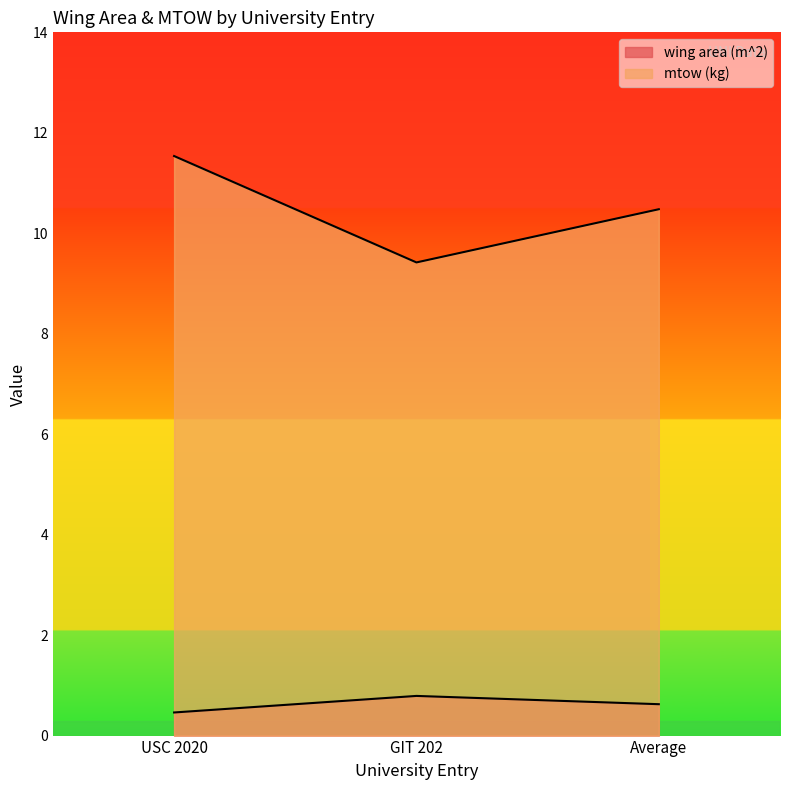

What position from the right is GIT 202?

2